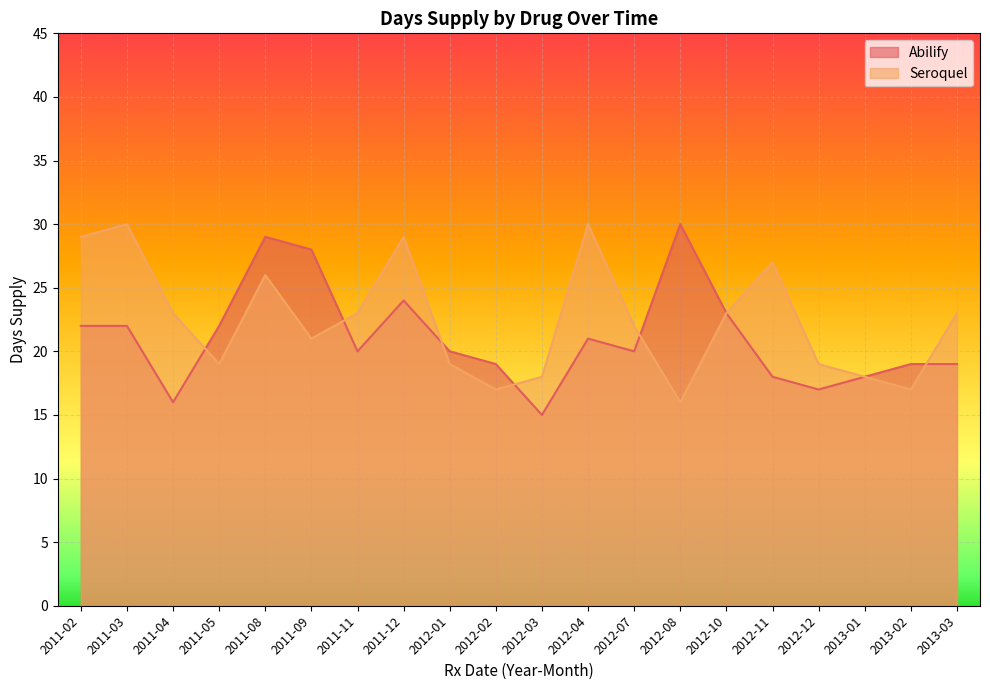

After their last crossing, which series has the higher values: Abilify or Seroquel?

Seroquel